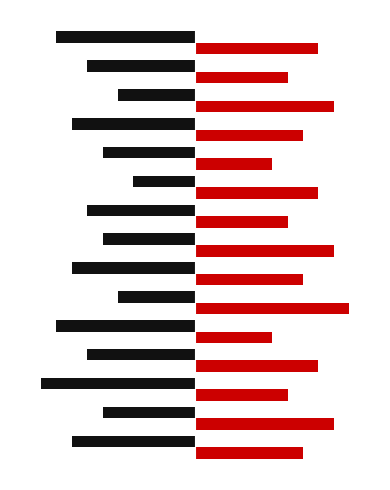

Is it true that Red equals 8 at 9?

True